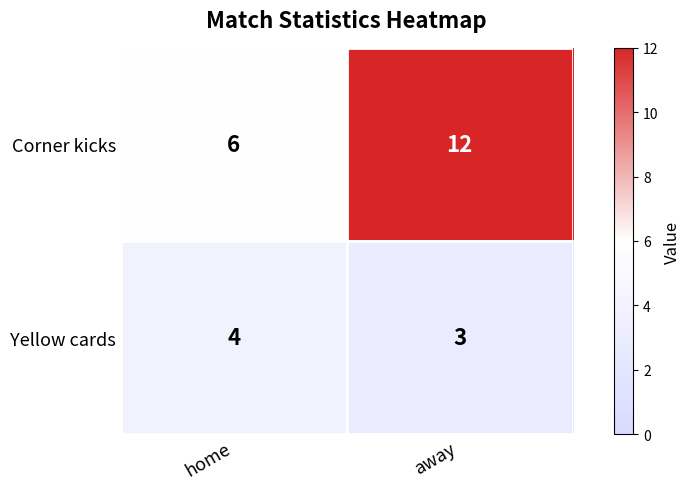

Read the Corner kicks value at away.

12